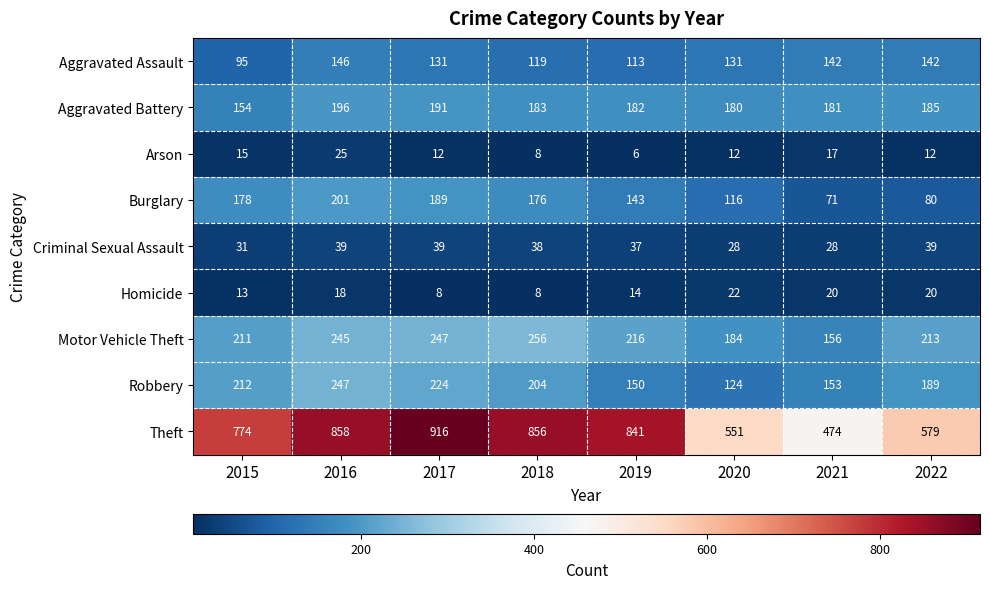

How many categories are shown in the chart?

8